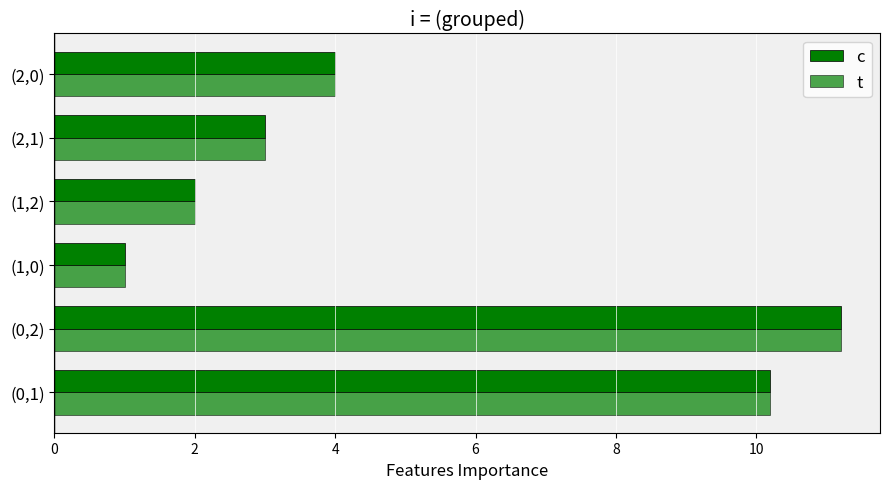

How many data points in c are less than 4?

3